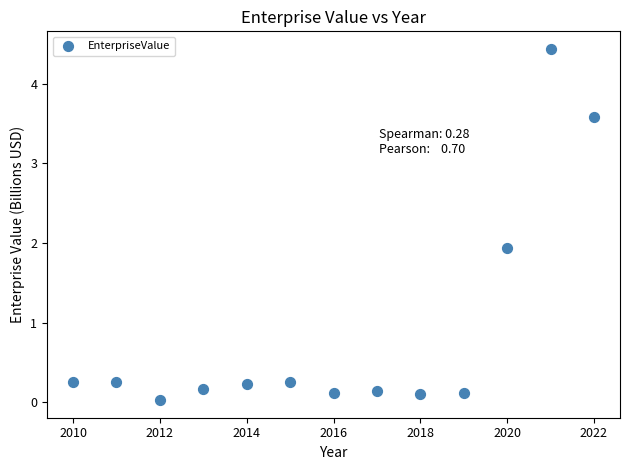

What is the range of Y values (max minus min)?

4.4